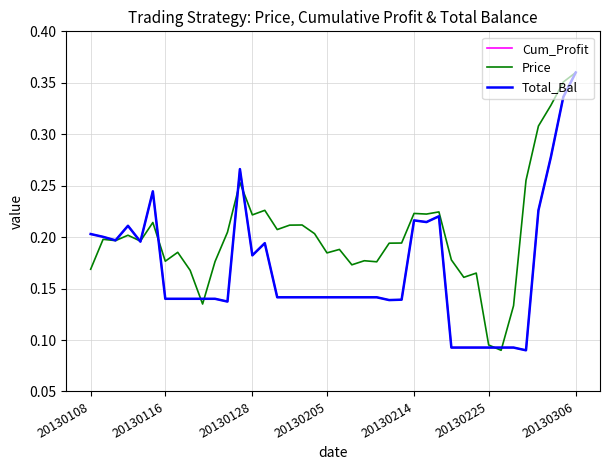

Does the chart have visible grid lines?

Yes